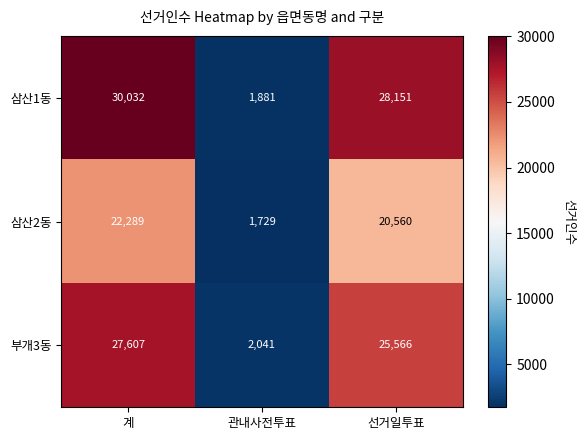

Which series changed the most between 계 and 관내사전투표?

삼산1동